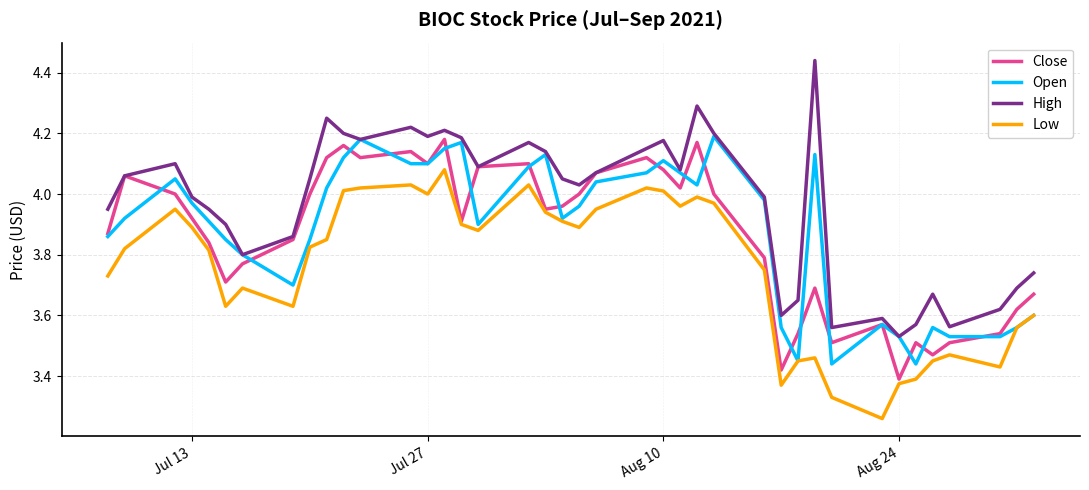

True or false: Low and High intersect in this chart.

False